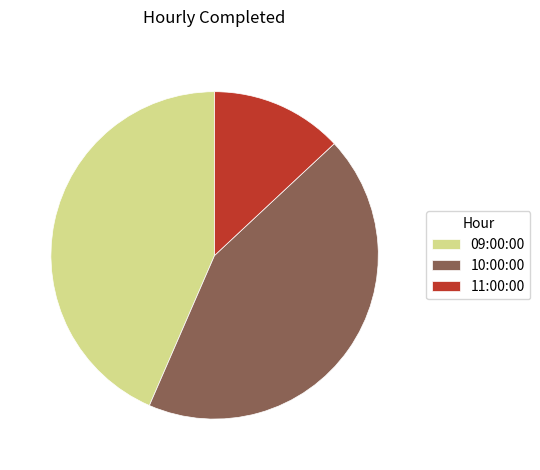

True or false: 11:00:00 accounts for 13% of the total.

True